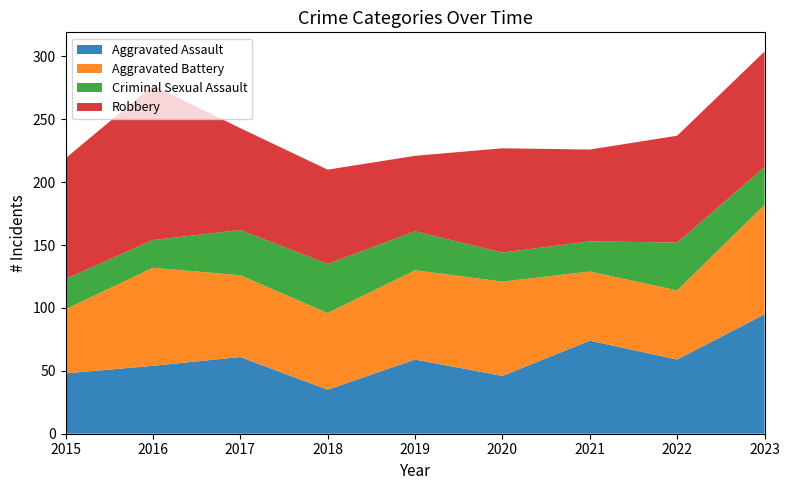

Reading right to left, what are all the values shown in this chart?

Aggravated Assault: 2023=95	2022=59	2021=74	2020=46	2019=59	2018=35	2017=61	2016=54	2015=48
Aggravated Battery: 2023=87	2022=55	2021=55	2020=75	2019=71	2018=61	2017=65	2016=78	2015=51
Criminal Sexual Assault: 2023=30	2022=38	2021=24	2020=23	2019=31	2018=39	2017=36	2016=22	2015=24
Robbery: 2023=92	2022=85	2021=73	2020=83	2019=60	2018=75	2017=81	2016=123	2015=96